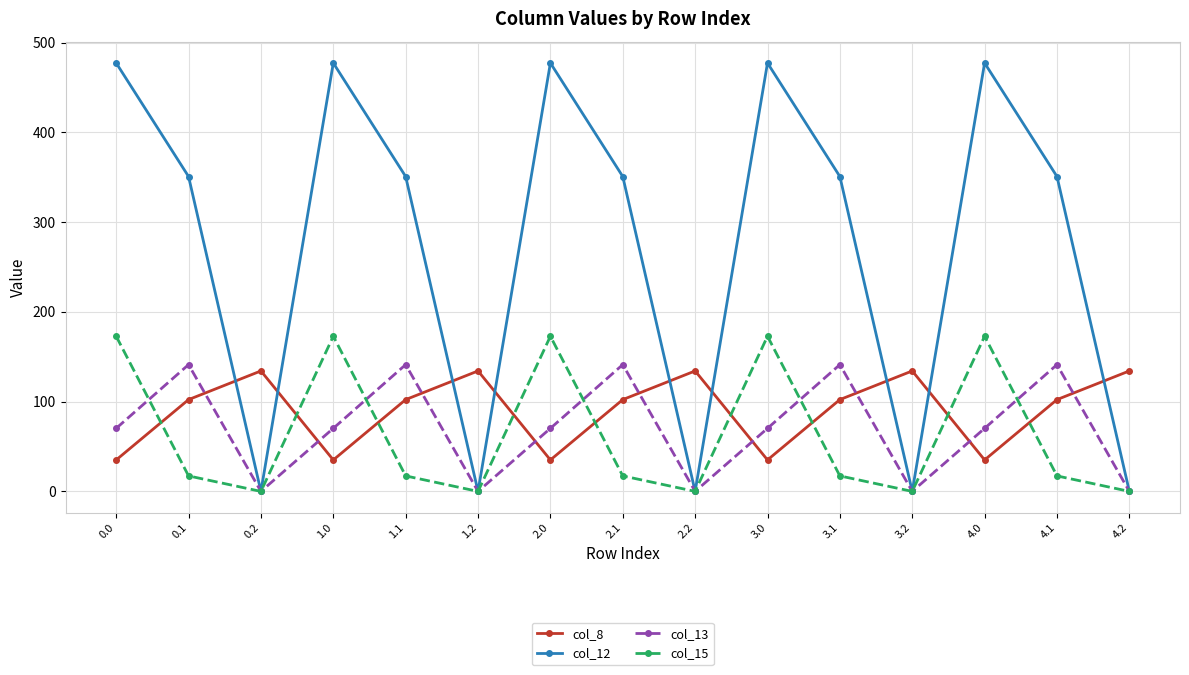

The col_13 series shows 141.2 at 2.1. True or false?

True